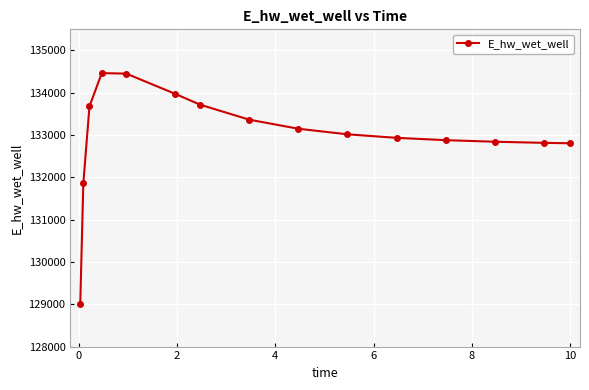

What is the greatest value displayed?

134464.9